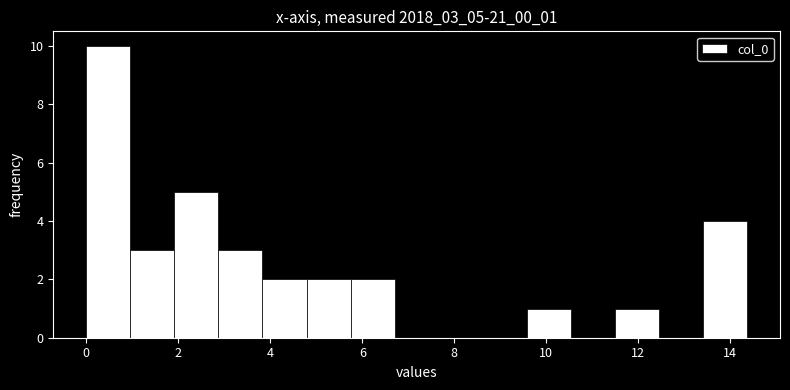

Which range on the x-axis has the tallest bar?

0.0 to 1.0